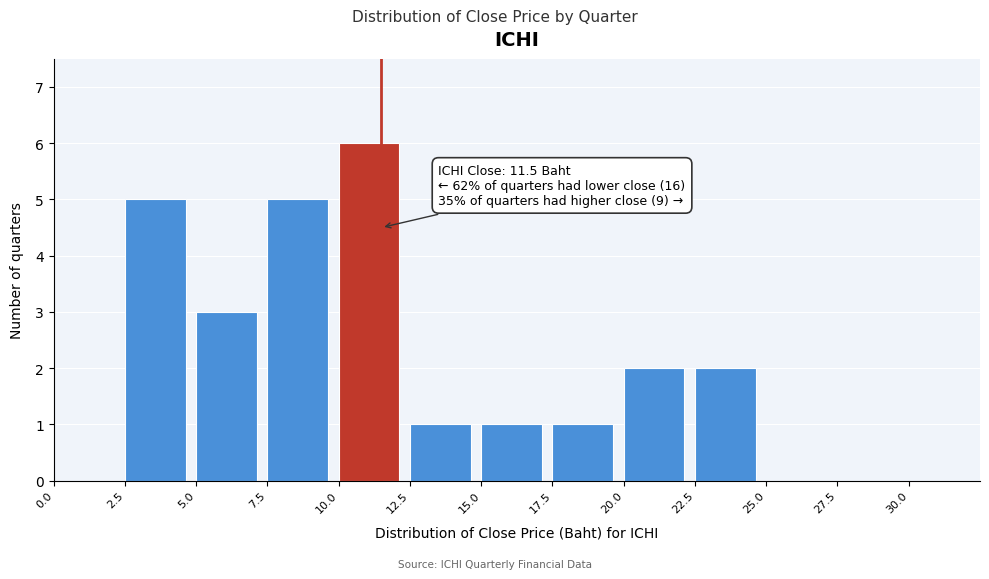

Over which range of the x-axis is the bar tallest?

10.0 to 12.5